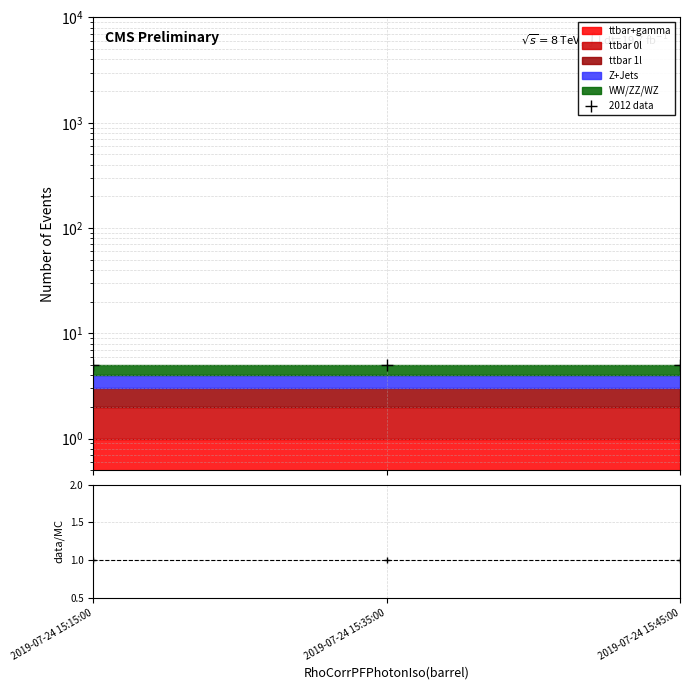

The value of 2012 data at 2019-07-24 15:45:00 is 7. True or false?

False